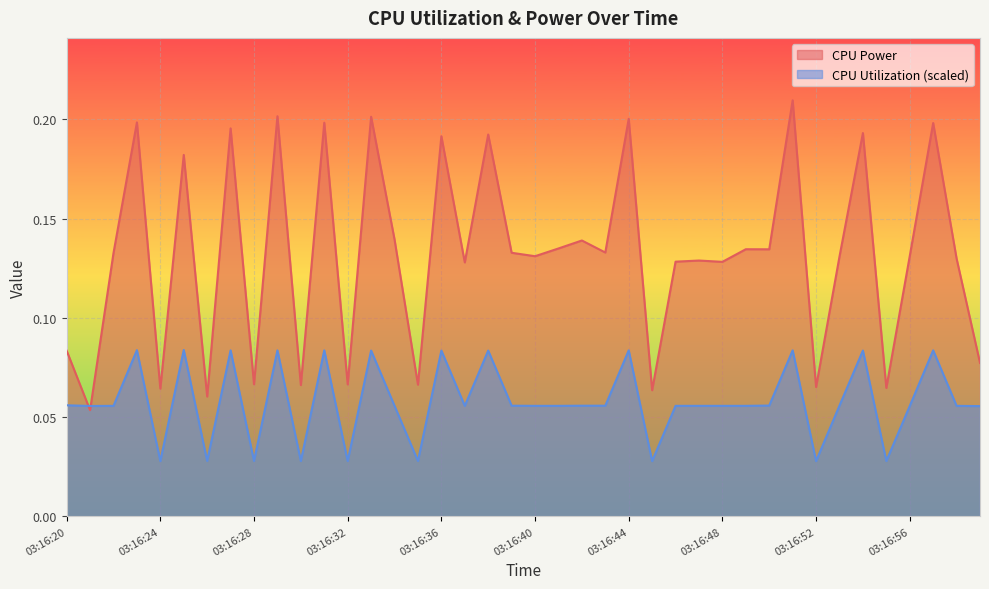

After their last crossing, which series has the higher values: CPU Utilization or CPU Power?

CPU Power